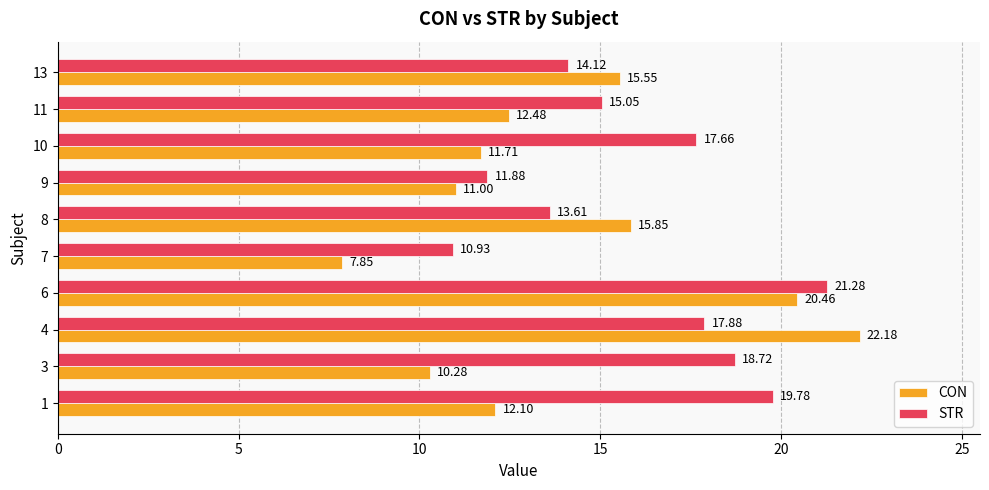

Between 6 and 8, which series saw the biggest shift?

STR